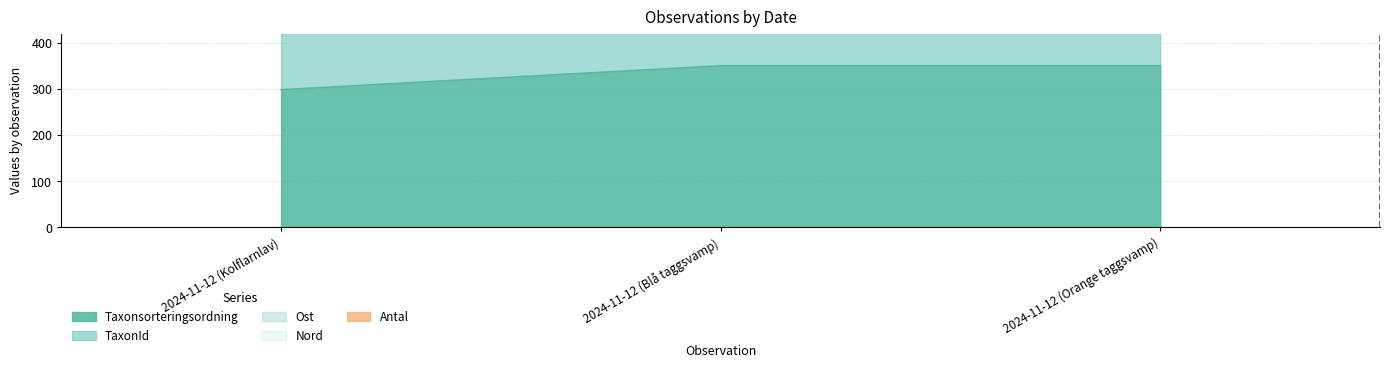

At how many categories does at least one series exceed 1350?

3